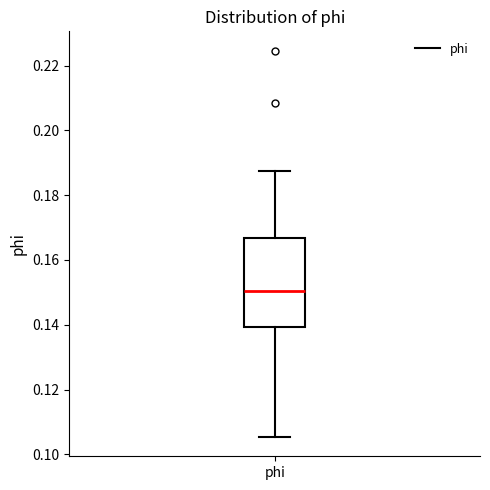

Where is the upper edge of the box for phi on the y-axis? The values are not printed on the chart, so give them approximately, as read against the axis.

0.166